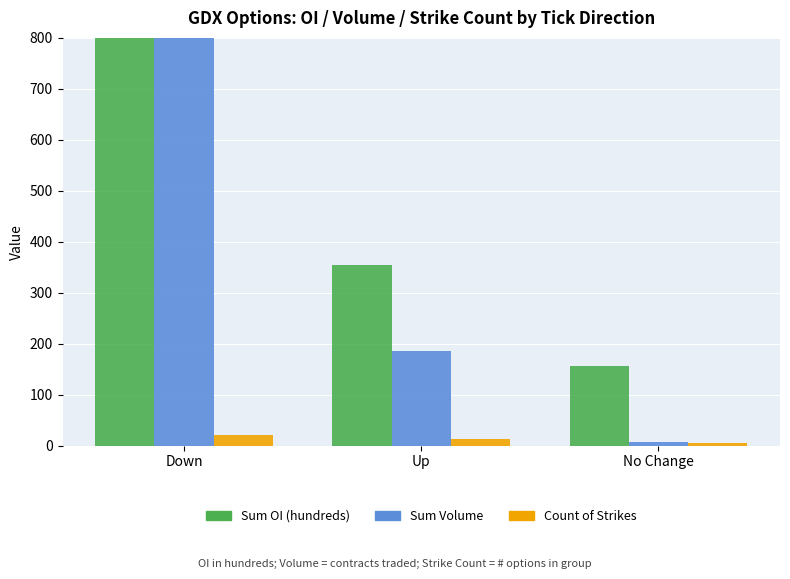

True or false: Sum Volume has a value of 807.0 at Down.

True